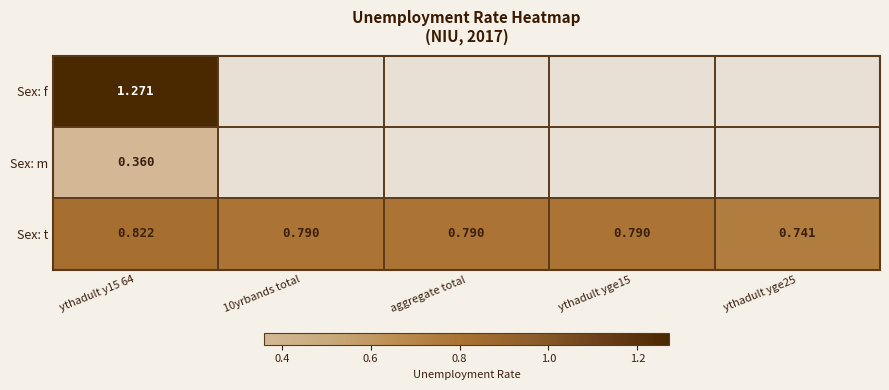

How many values in Sex: f are above zero?

1